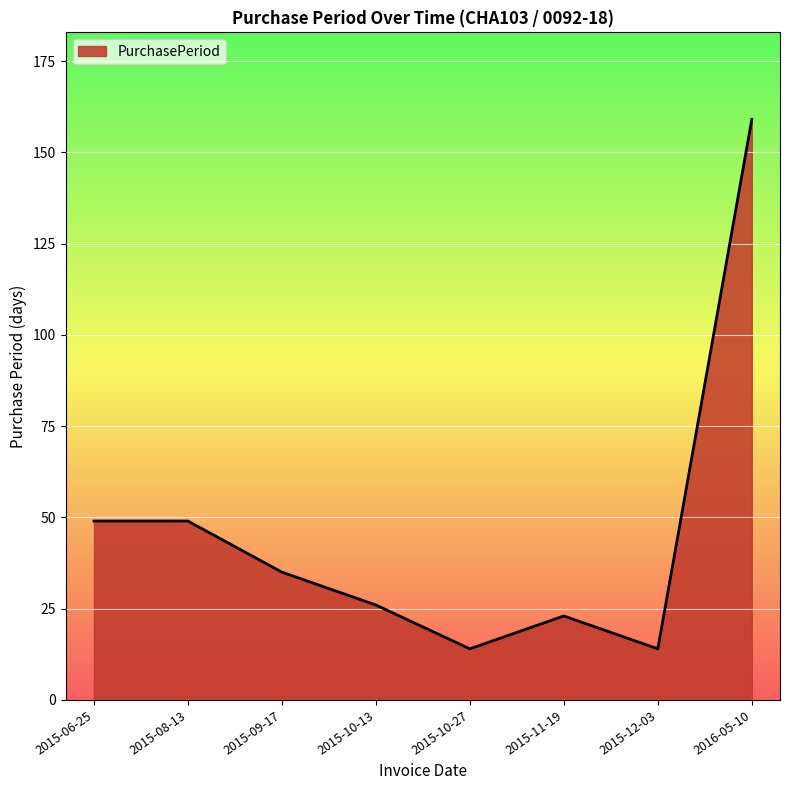

What is the sum of the values at 2015-12-03 and 2015-06-25?

63